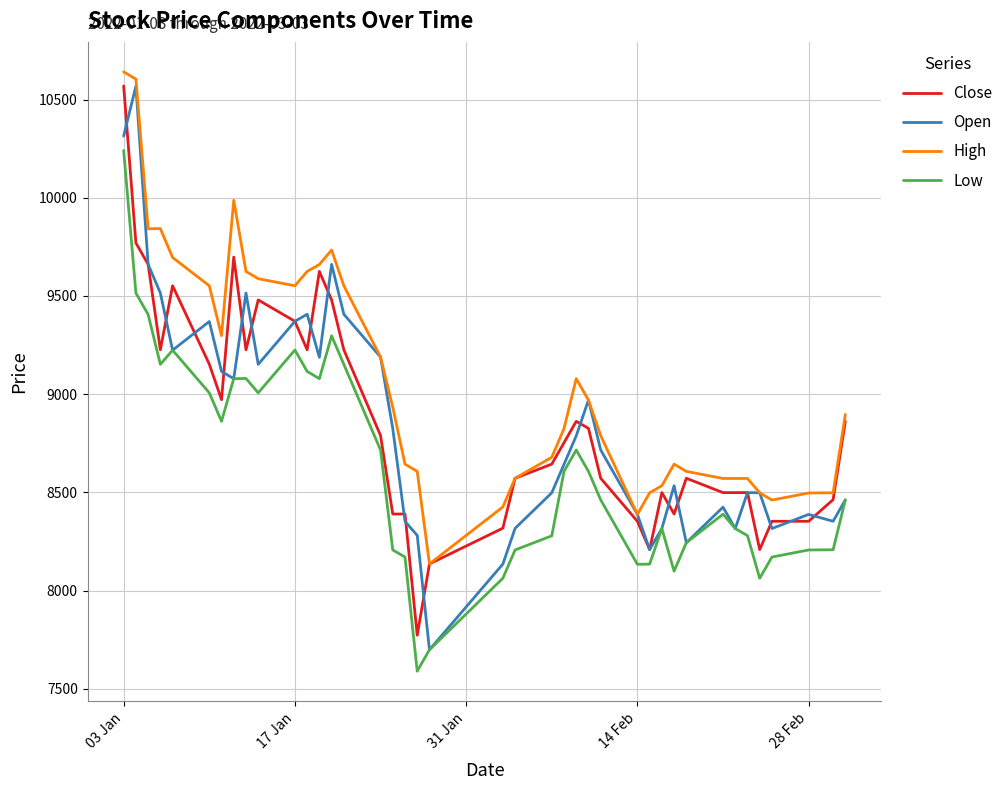

True or false: Low and Close intersect in this chart.

False